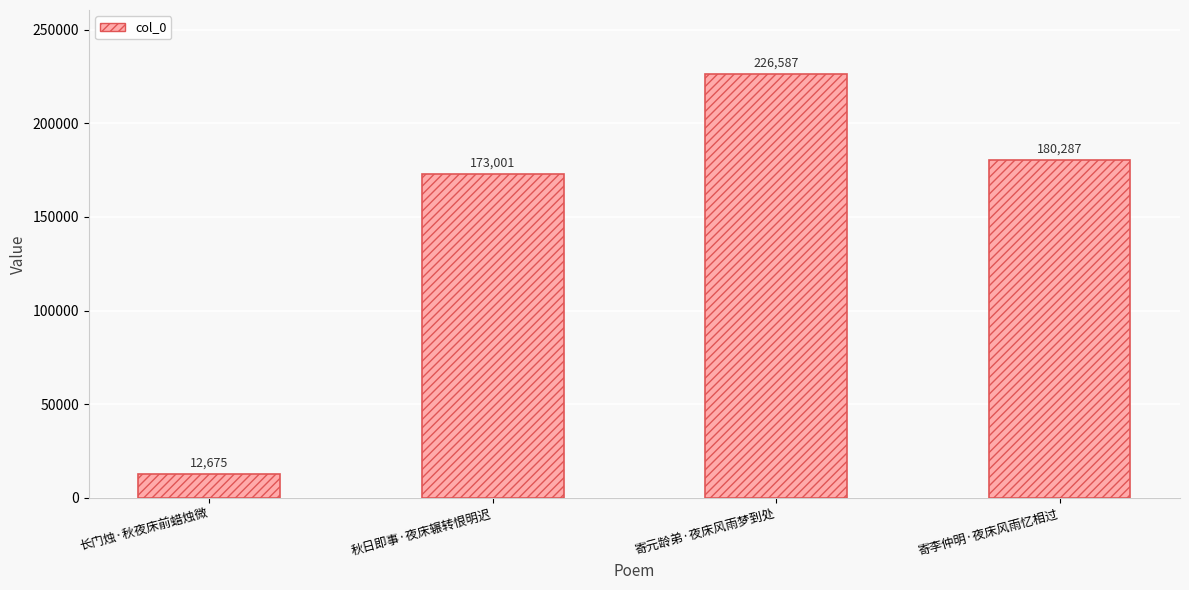

Which label corresponds to the smallest value in the chart?

长门烛·秋夜床前蜡烛微